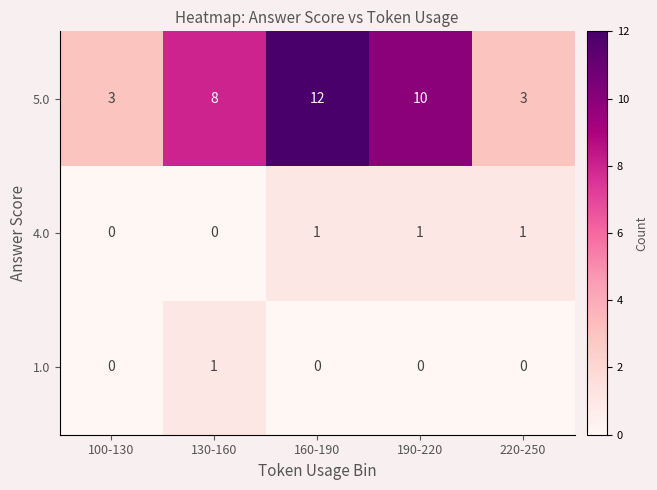

At 160-190, list the series in order from smallest to largest.

1.0, 4.0, 5.0